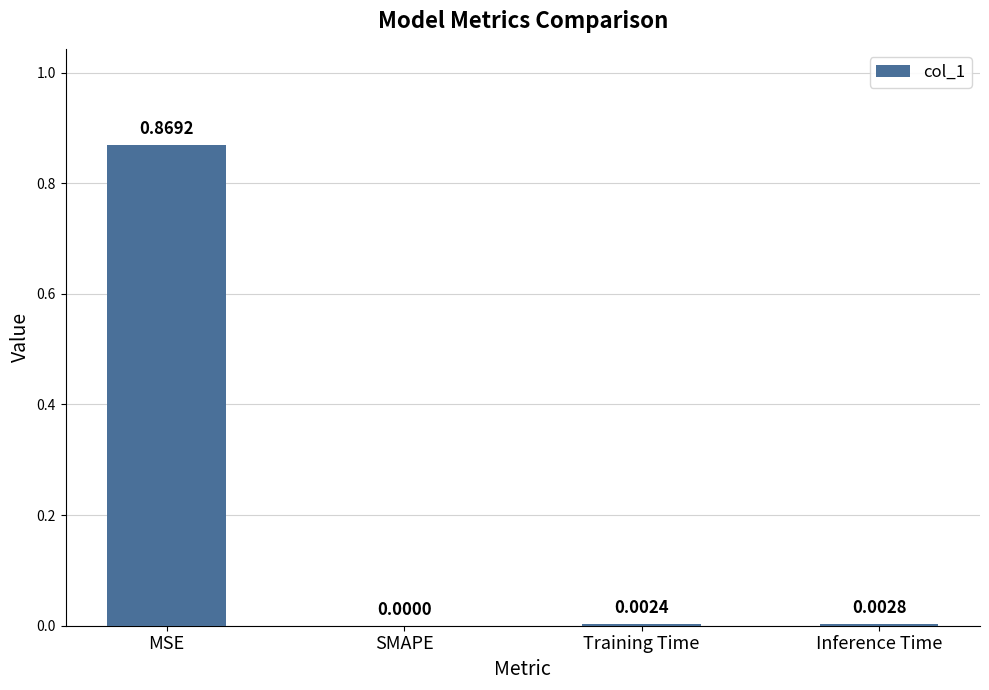

At which label is the value closest to 0?

SMAPE